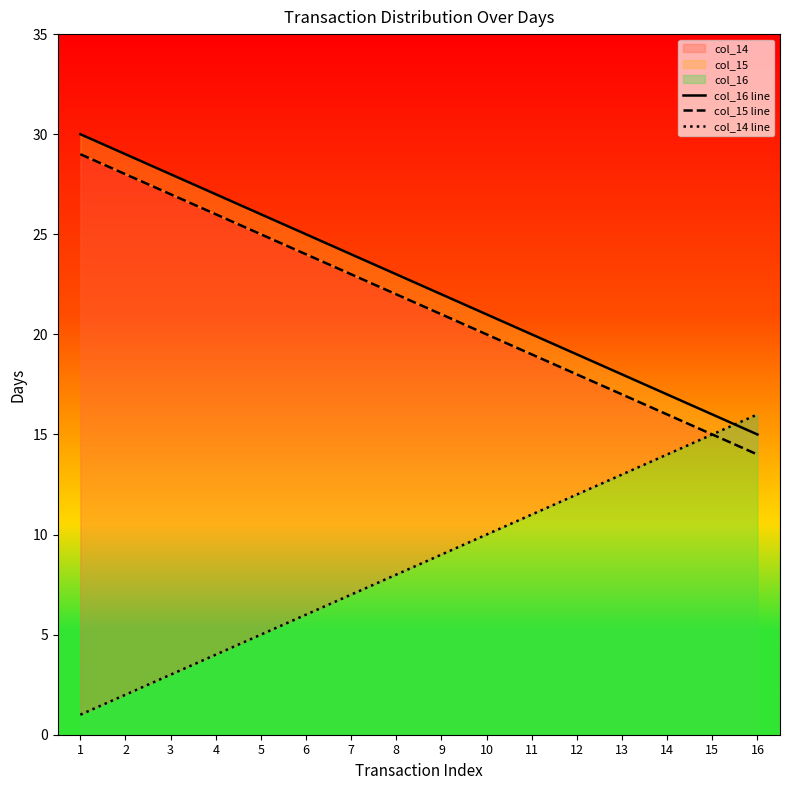

What is the total value across all series at 14?

47